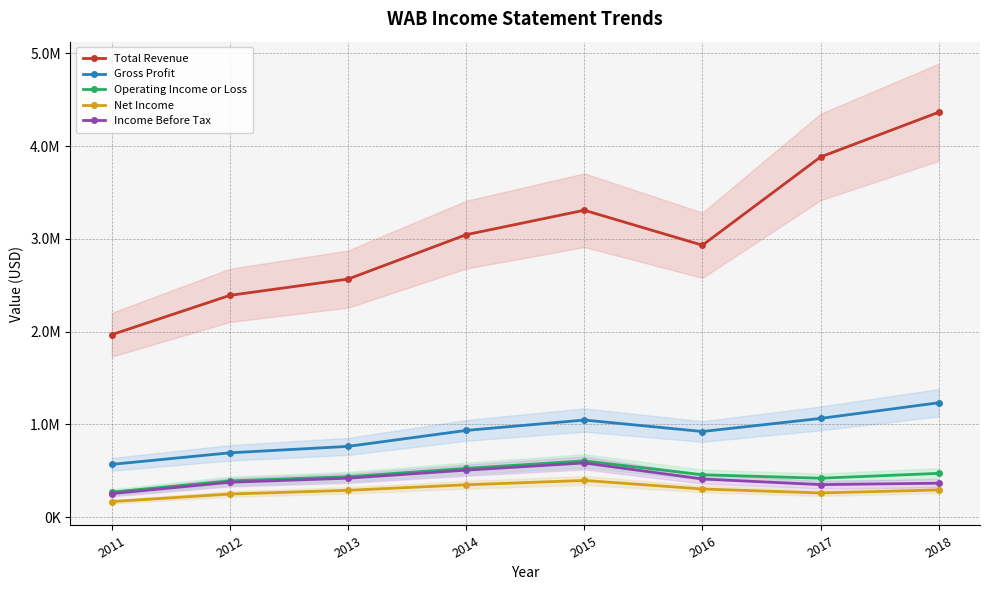

How many data points does each series have?

8